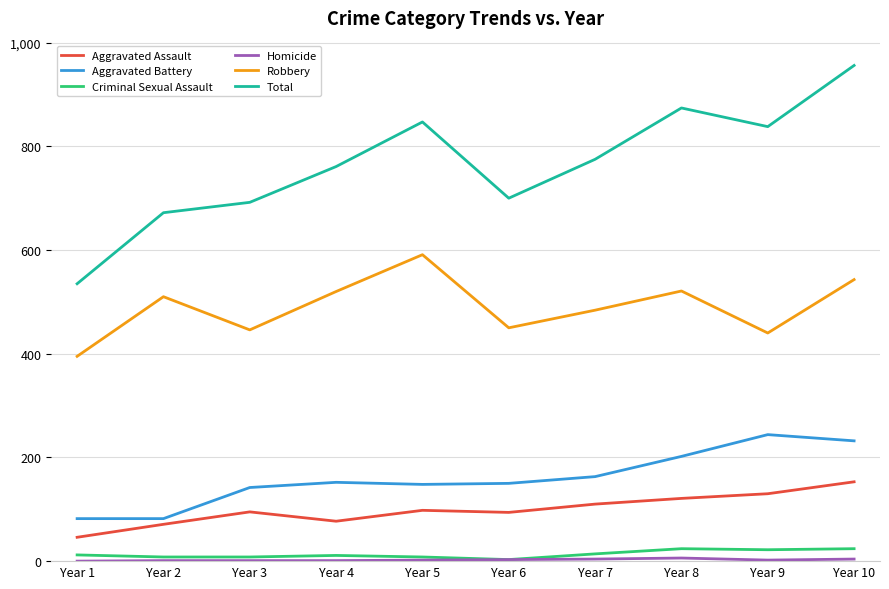

Which series has the widest spread of values?

Total